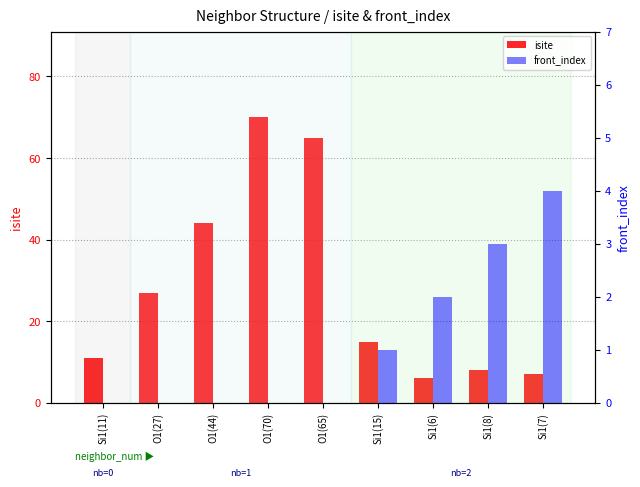

Does the chart contain stacked bars?

No